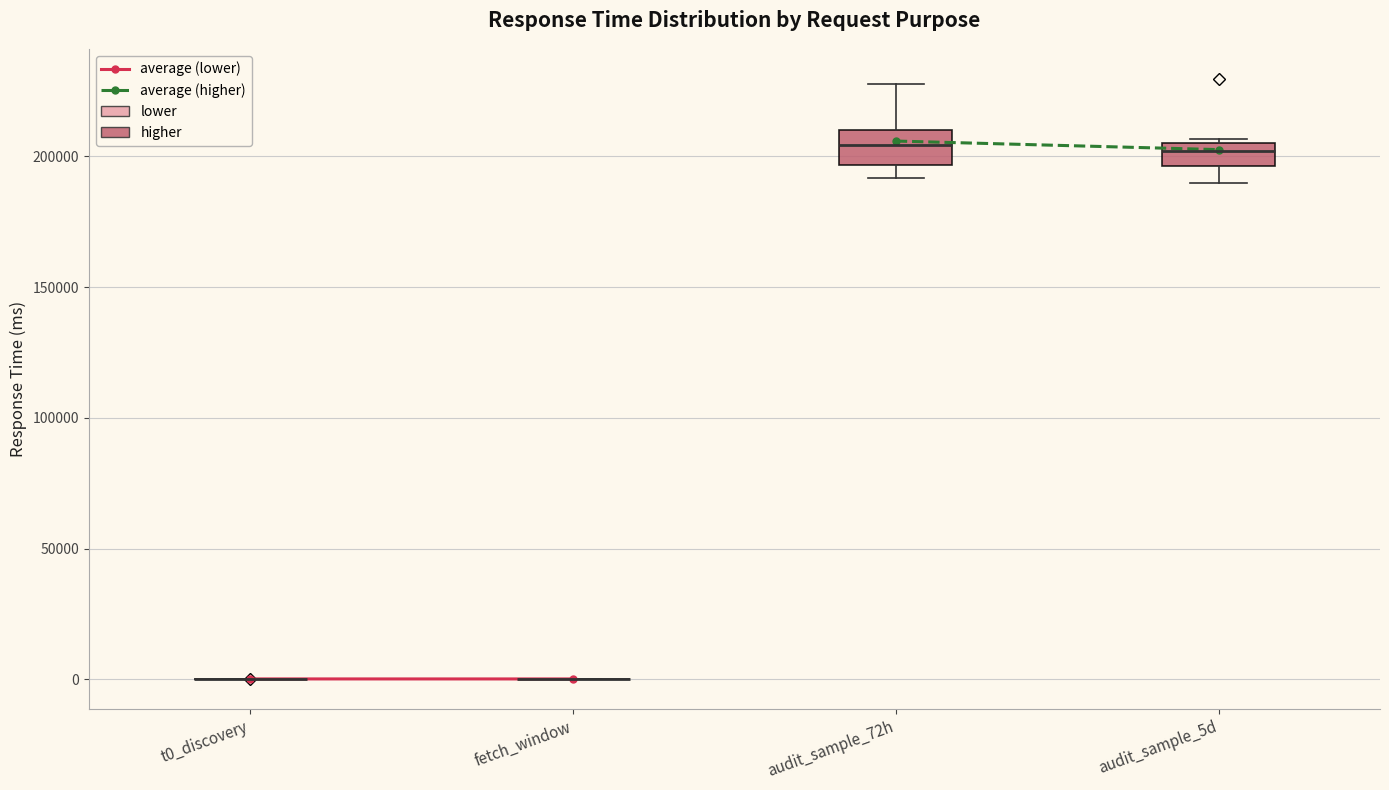

Reading left to right, transcribe this box plot: for each box, give where its median line is, the range the box spans, and where its two whiskers end, as read against the y-axis. The values are not printed on the chart, so give them approximately, as read against the axis.

t0_discovery: box collapsed to a line at 0, whiskers 0 to 0
fetch_window: box collapsed to a line at 0, whiskers 0 to 0
audit_sample_72h: median 205000, box 195000 to 210000, whiskers 190000 to 230000
audit_sample_5d: median 200000, box 195000 to 205000, whiskers 190000 to 205000